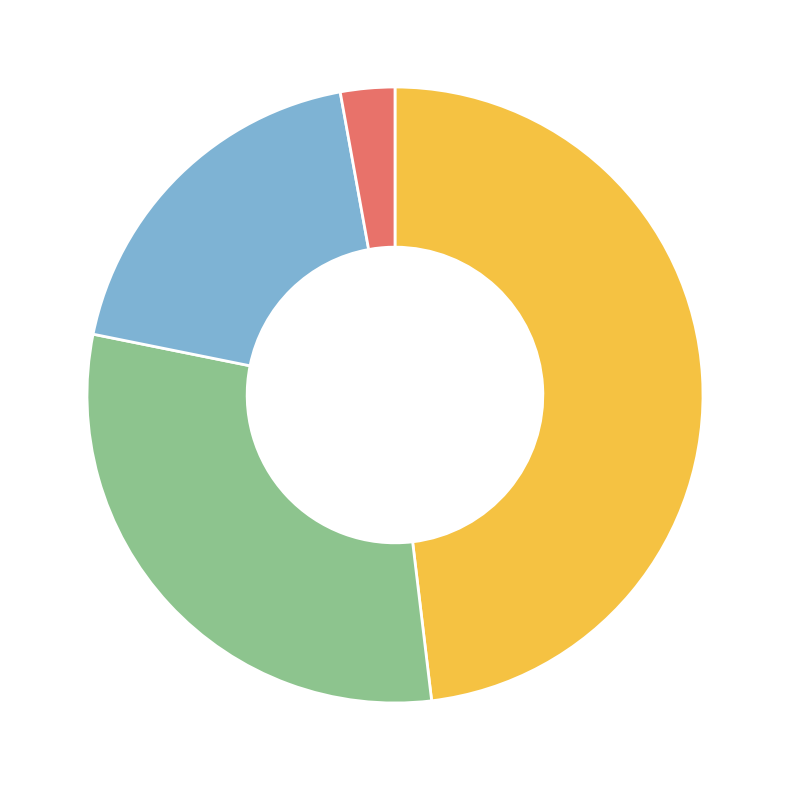

How many segments does this pie chart have?

4